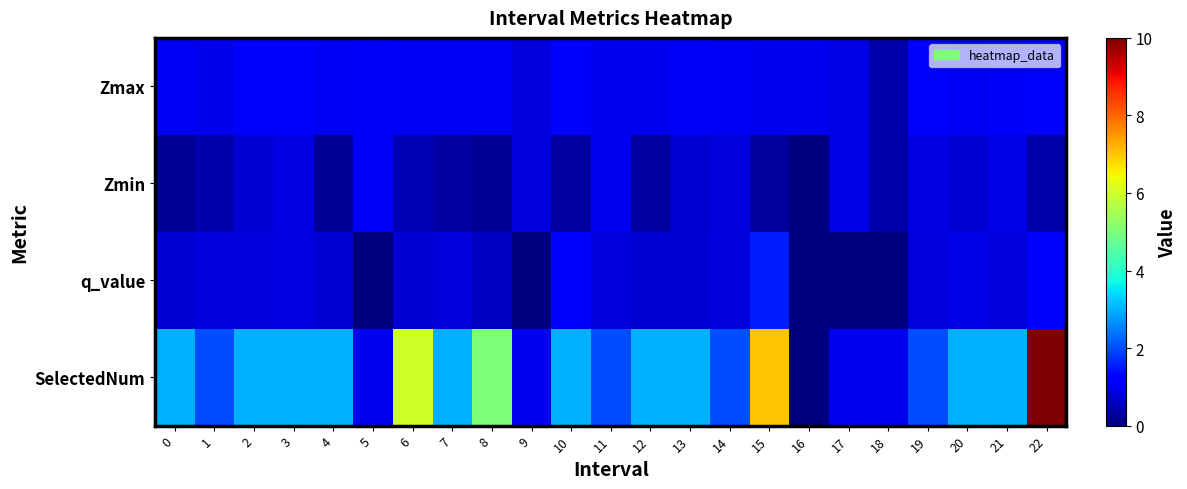

What is the spread (max minus min) of values at 4?

2.8